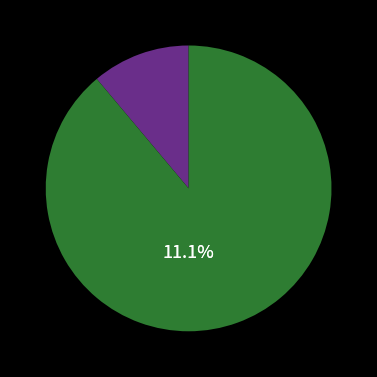

Rank the categories by value from lowest to highest.

Common Dice, Rare Dice